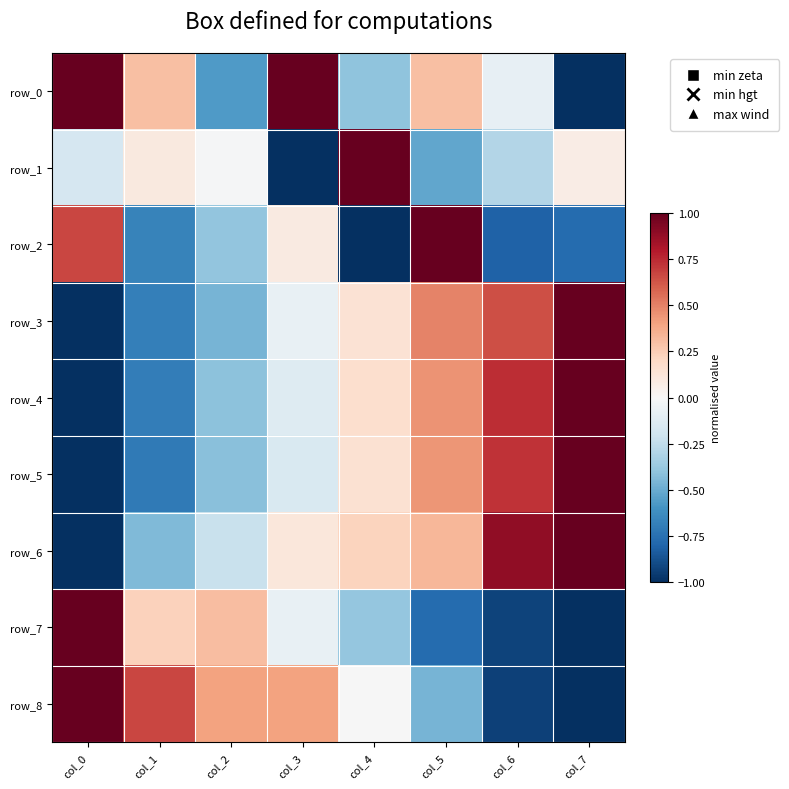

How many data points in row_2 are less than 0?

5